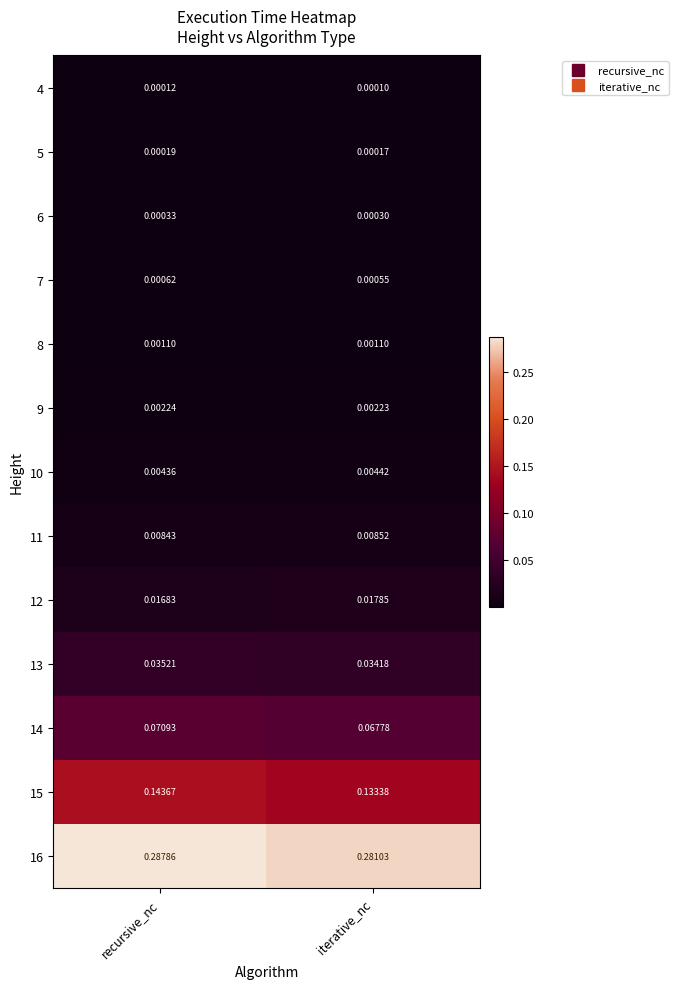

At which label does 12 reach its peak?

iterative_nc